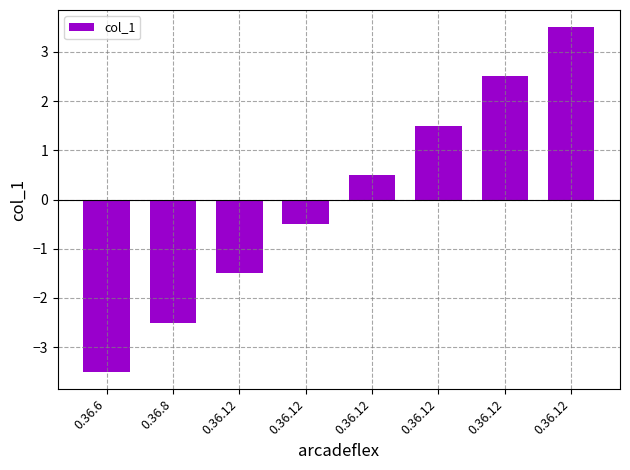

What is the sum of the values at 0.36.12 and 0.36.12?

4.0